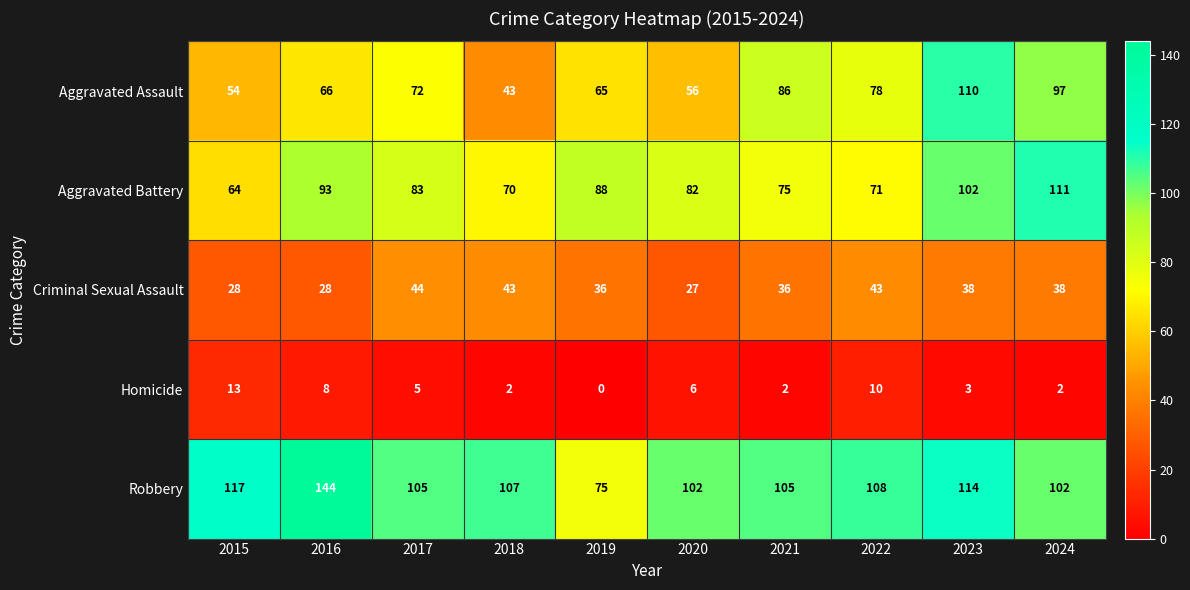

The Homicide series shows 7 at 2015. True or false?

False